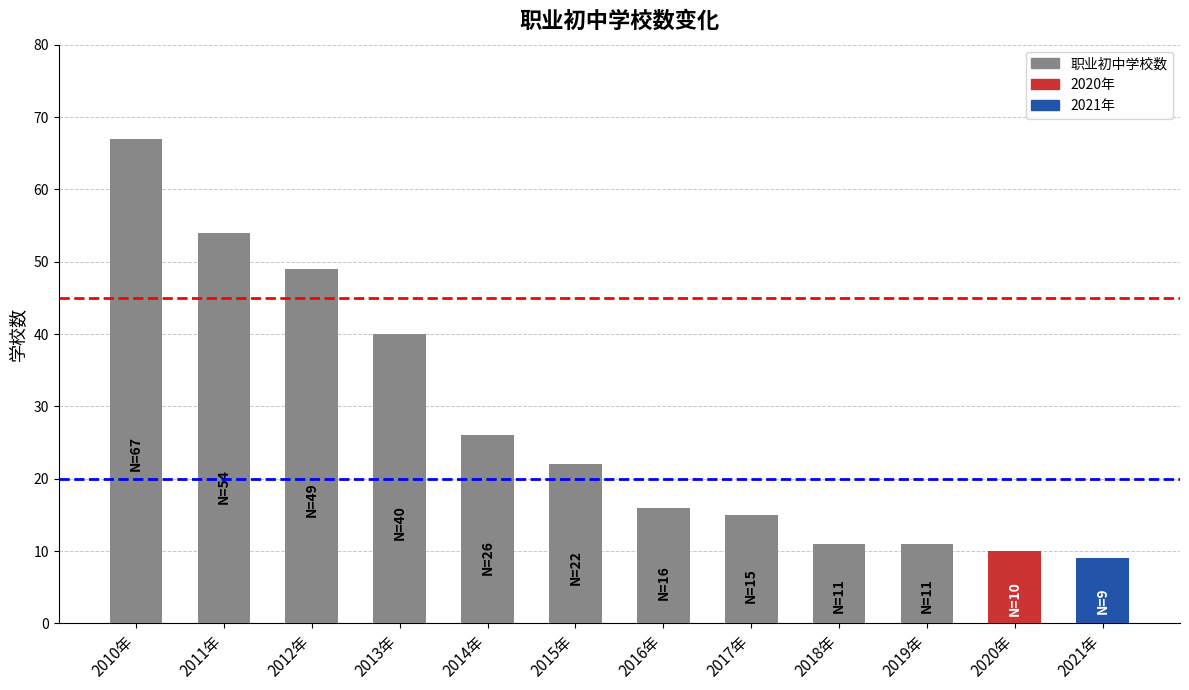

Which label corresponds to the largest value in the chart?

2010年